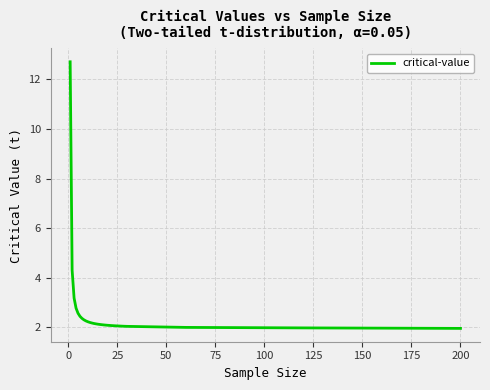

What is the difference between the maximum and minimum values?

10.7